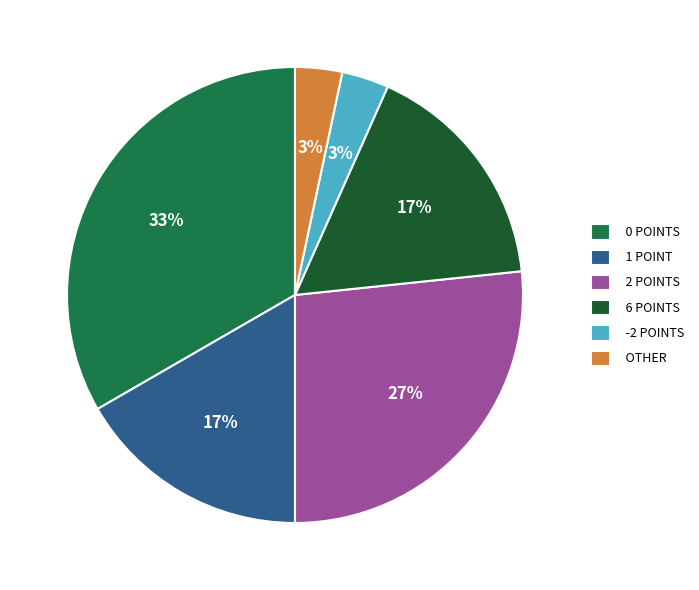

How many segments does this pie chart have?

6